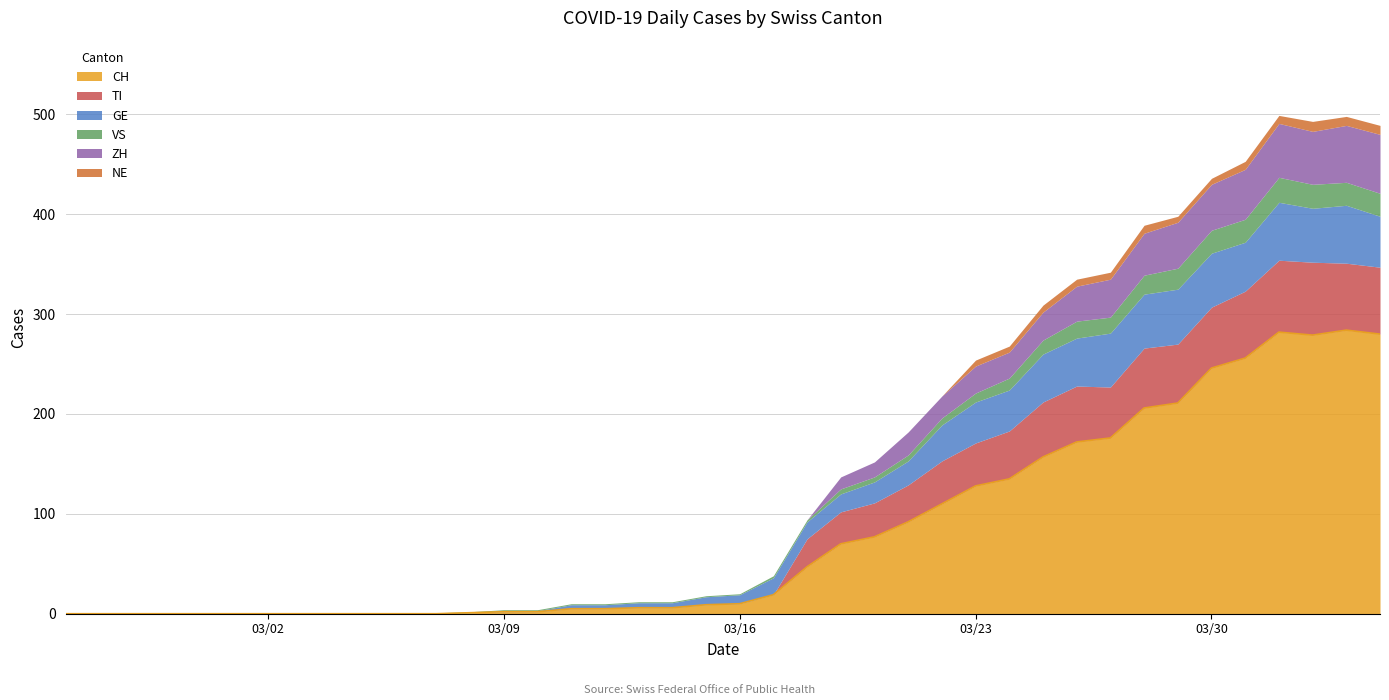

At how many categories does at least one series exceed 216?

6